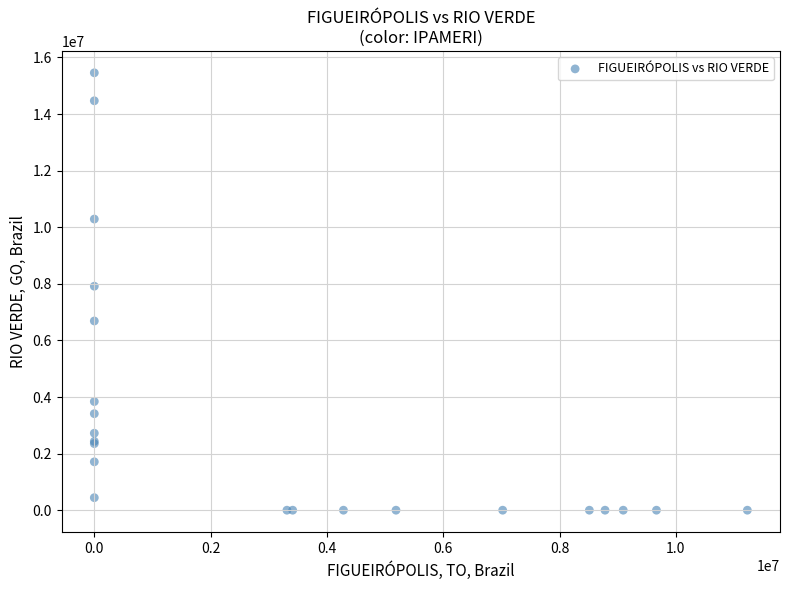

What Y value in the scatter plot is closest to 7728828?

7915836.1